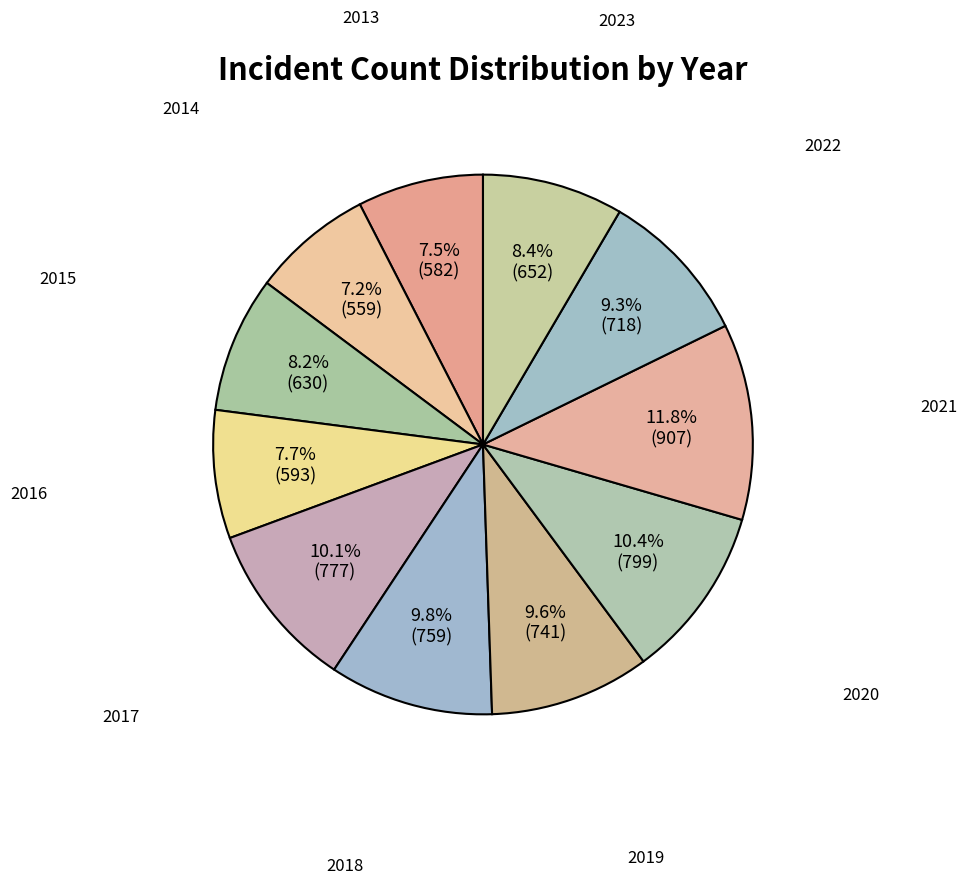

Count the number of slices in the pie.

11